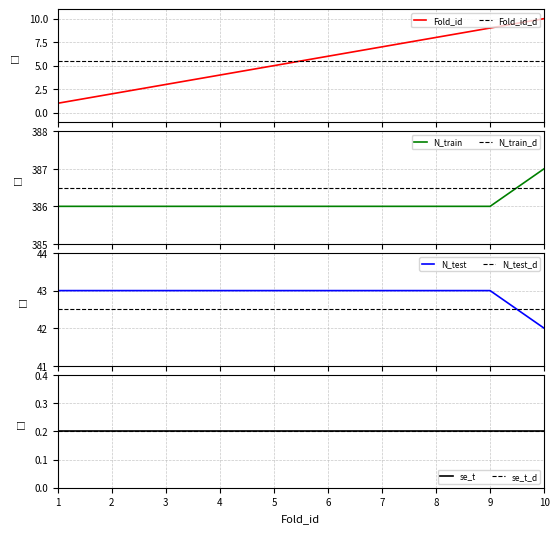

What is the sum of the Fold_id values at 9 and 2?

11